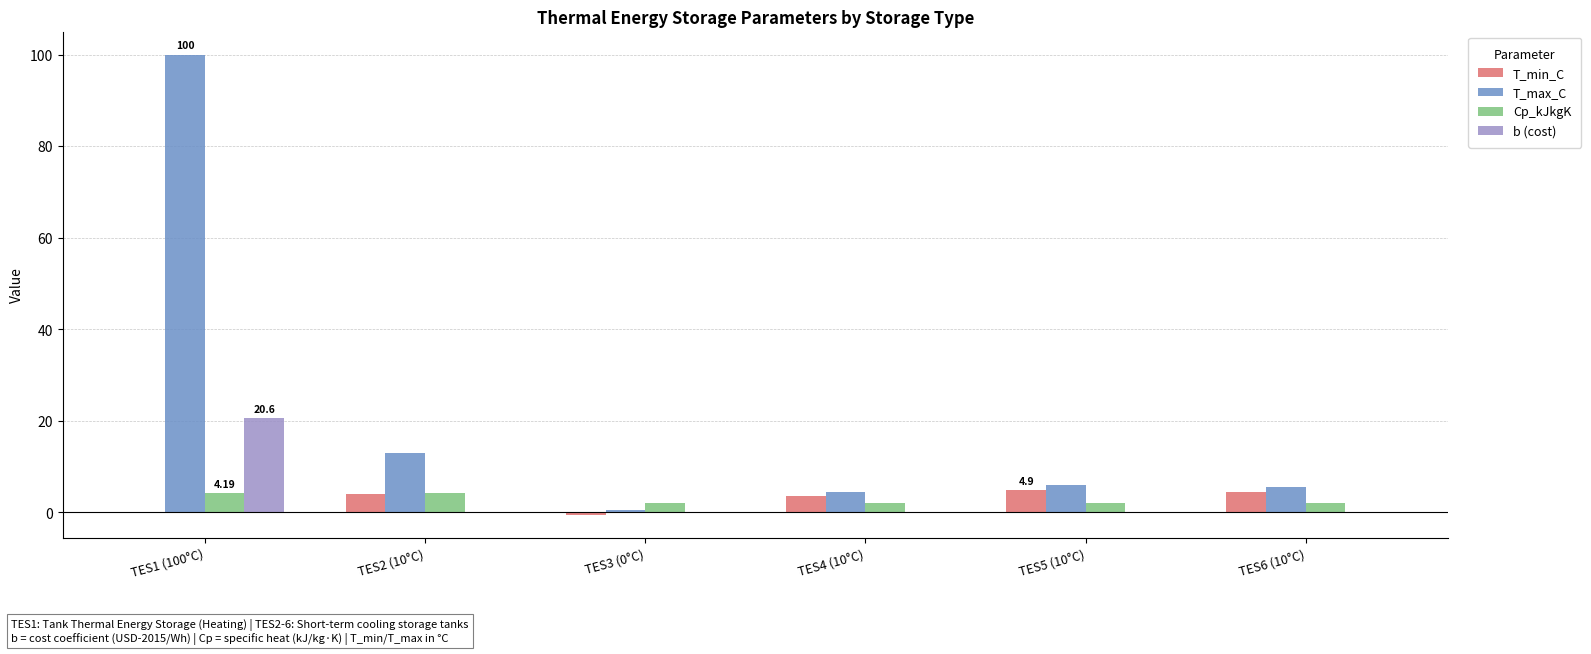

Which series has the largest total across all categories?

T_max_C